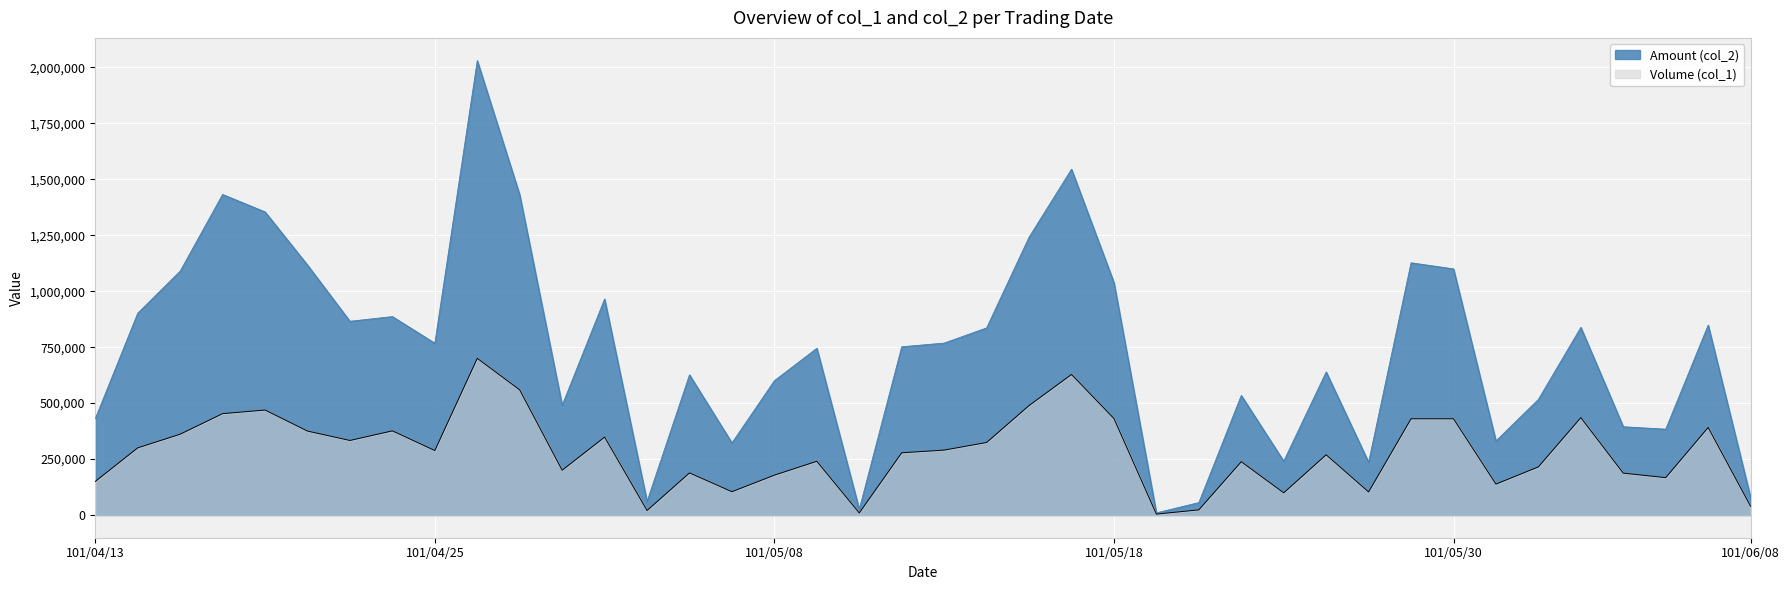

Rank the series by their average value, from highest to lowest.

Amount (col_2), Volume (col_1)